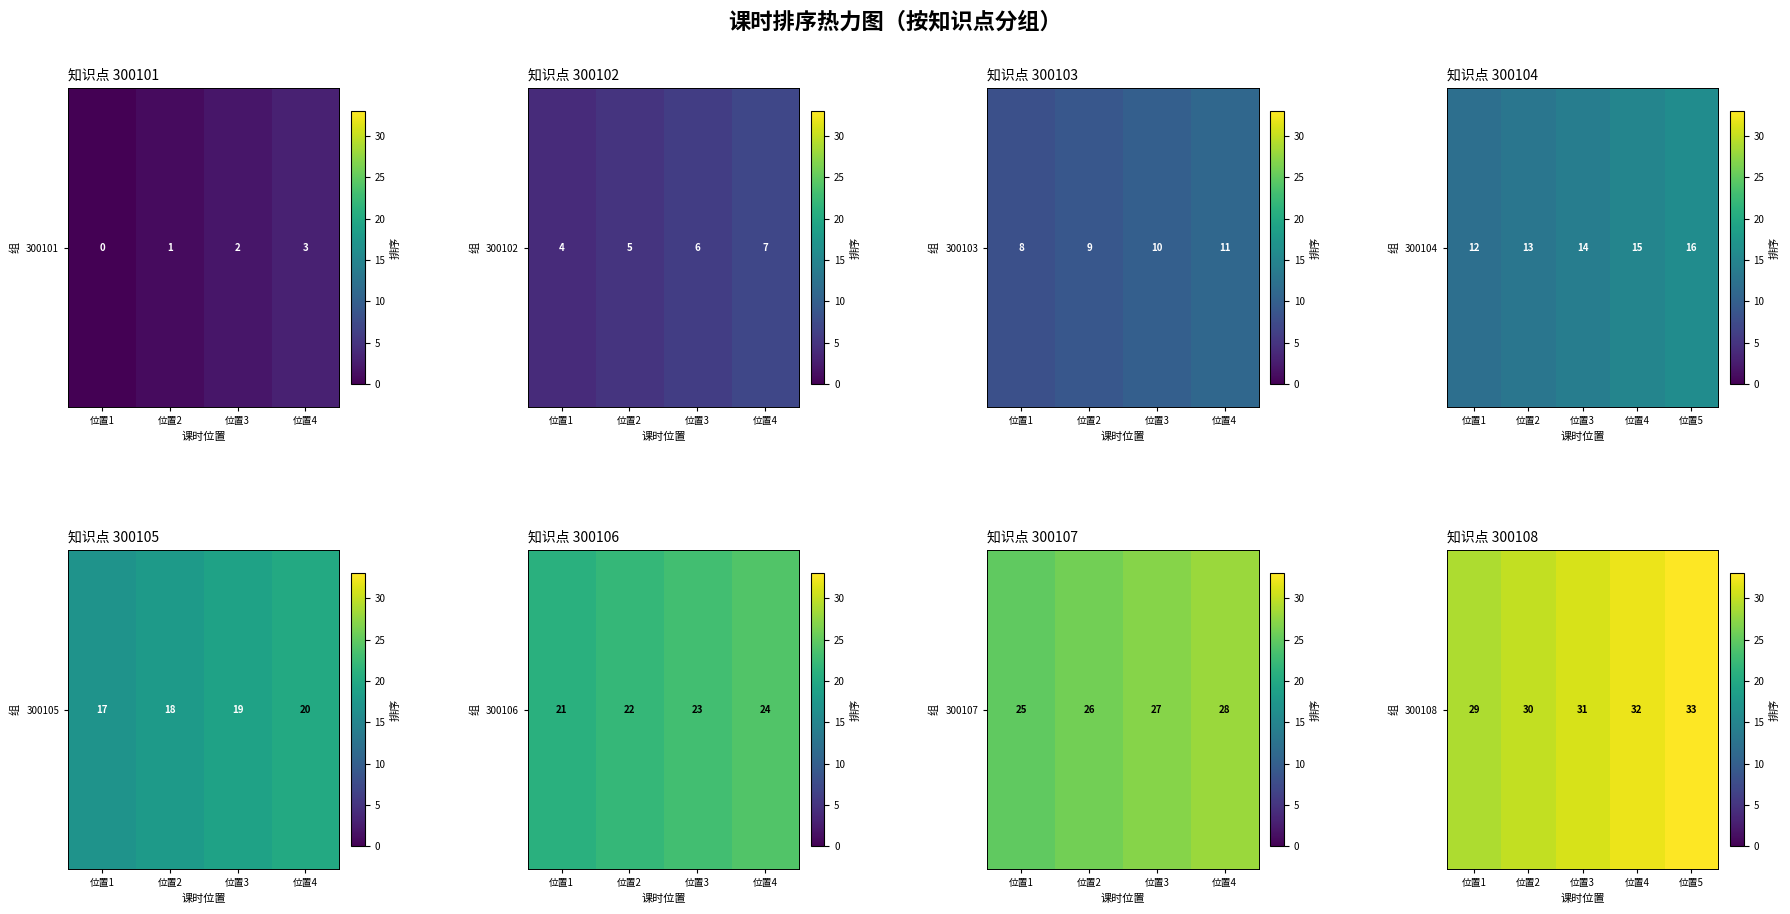

Where does the data first go above 31?

位置4